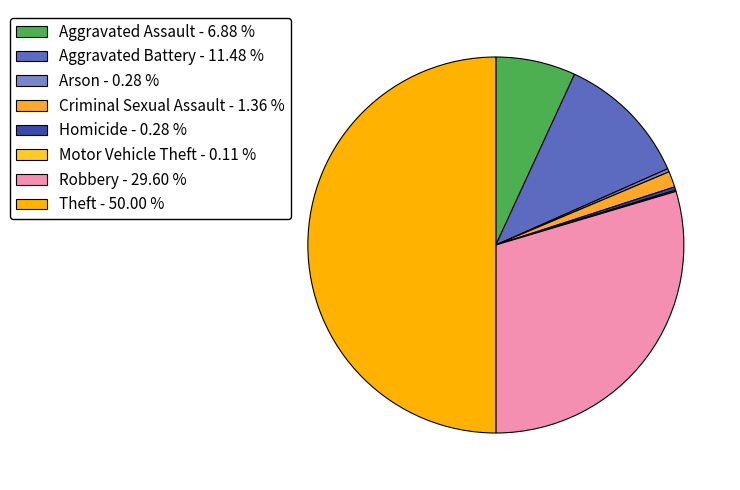

Combined, what portion of the pie is Robbery and Aggravated Battery?

41.1%